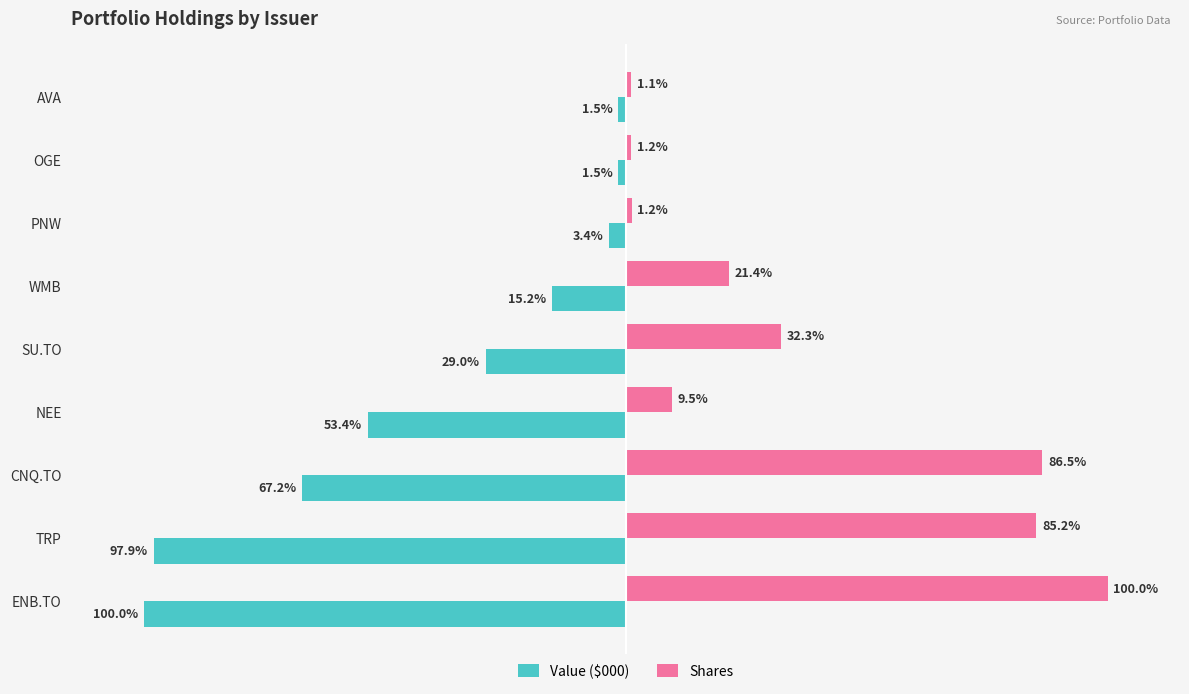

Which category has the highest value in the Shares series?

ENB.TO